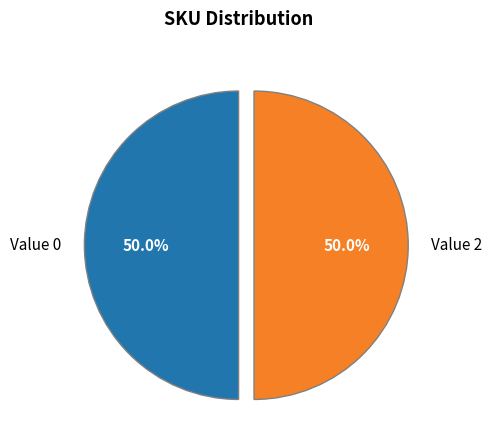

Combined, what portion of the pie is Value 2 and Value 0?

100.0%